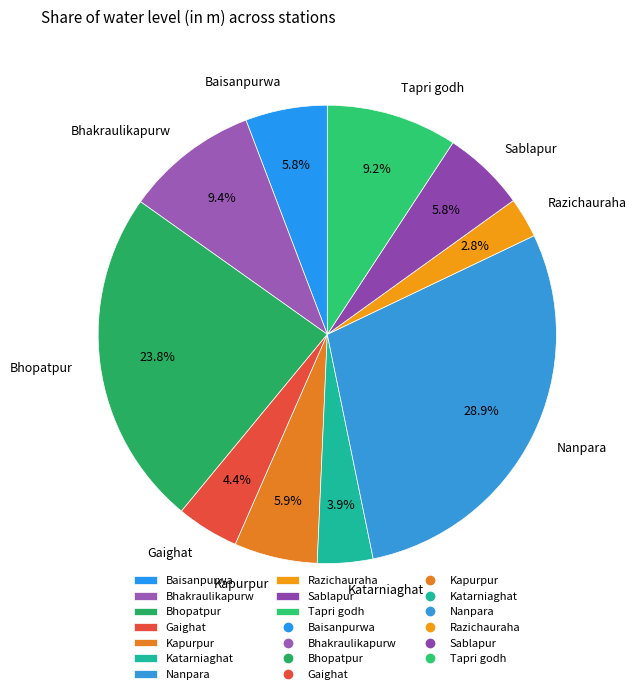

Between Baisanpurwa and Bhakraulikapurw, which is larger?

Bhakraulikapurw